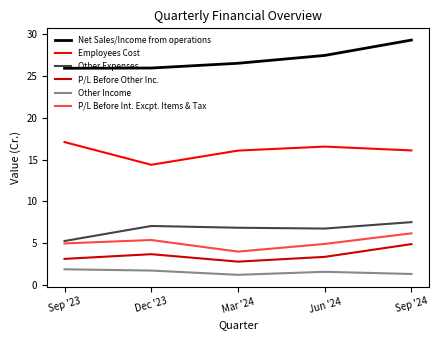

List the series in order of their peak value, lowest first.

Other Income, P/L Before Other Inc., P/L Before Int. Excpt. Items & Tax, Other Expenses, Employees Cost, Net Sales/Income from operations